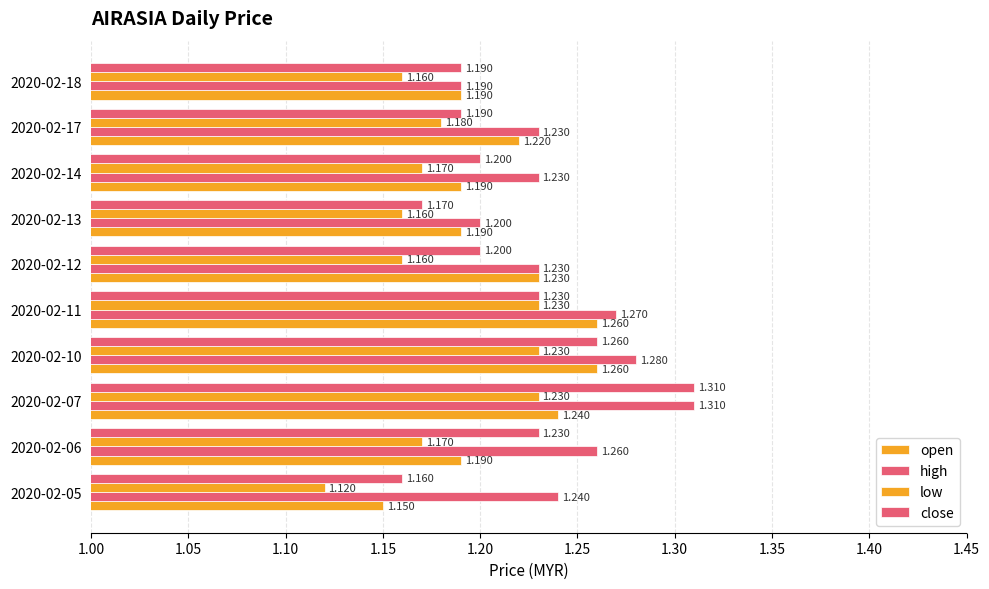

At how many categories does at least one series exceed 1?

10